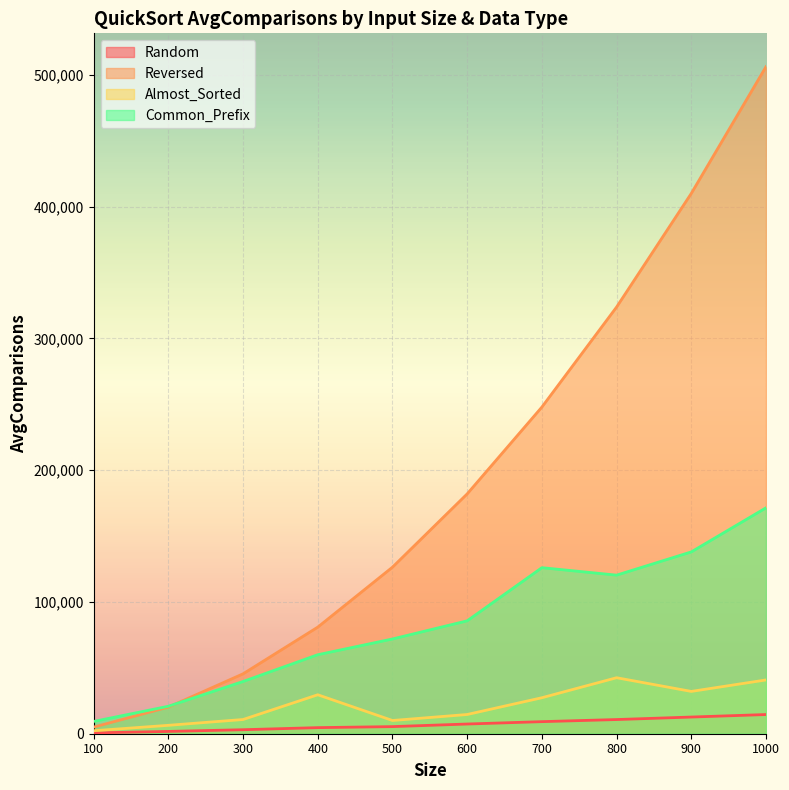

What is the lowest value of the Almost_Sorted series?

2272